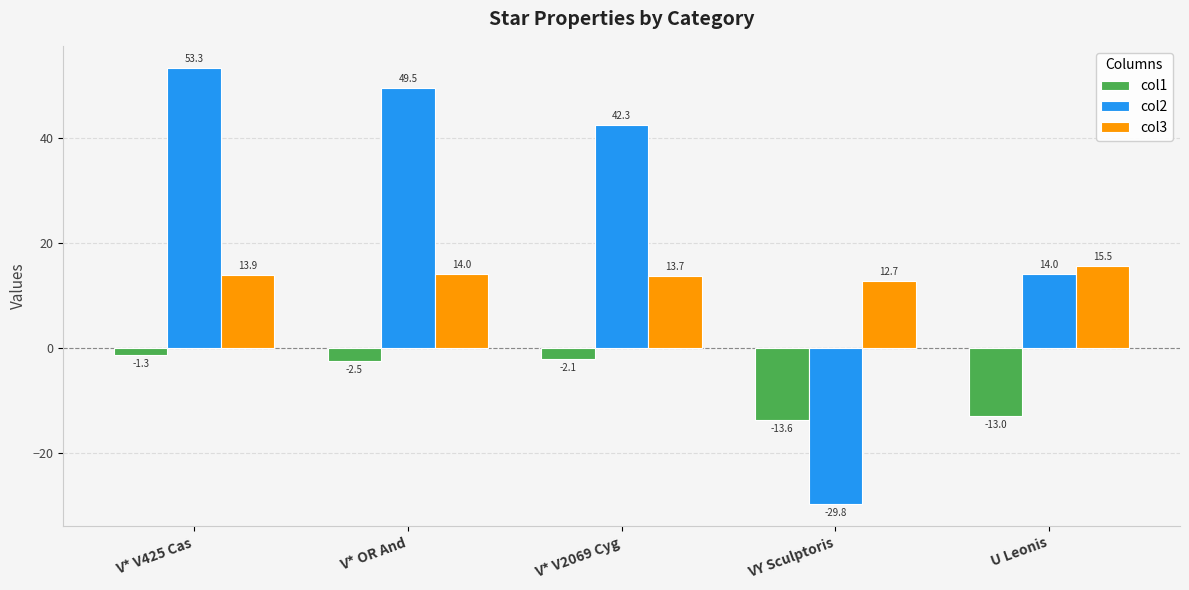

Reading left to right, transcribe all the data shown in this chart.

col1: -1.3	-2.5	-2.1	-13.6	-13.0
col2: 53.3	49.5	42.3	-29.8	14.0
col3: 13.9	14.0	13.7	12.7	15.5